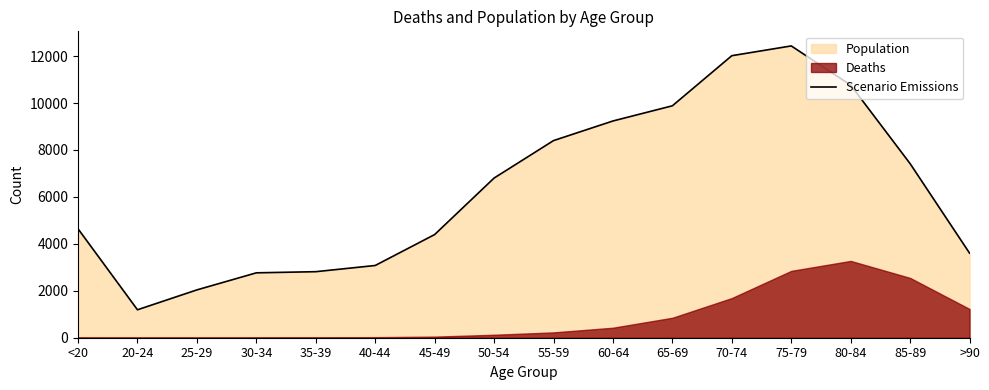

List the labels in order of value, largest first.

75-79, 70-74, 80-84, 65-69, 60-64, 55-59, 85-89, 50-54, <20, 45-49, >90, 40-44, 35-39, 30-34, 25-29, 20-24